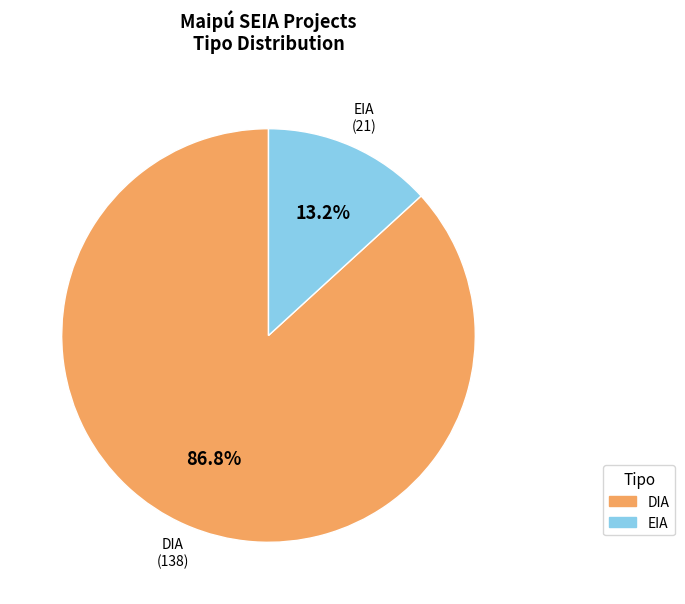

Which has a higher value, EIA or DIA?

DIA